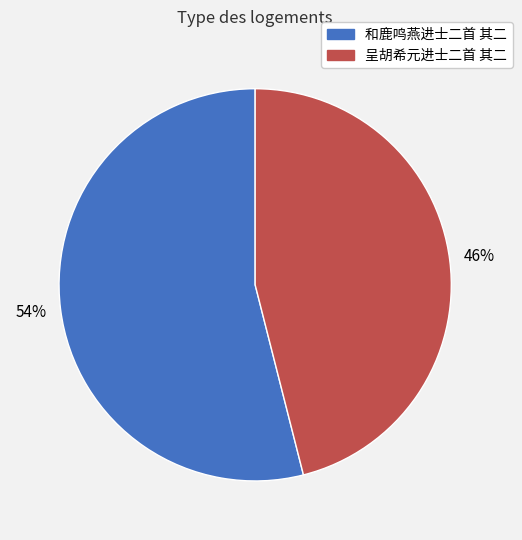

Is 和鹿鸣燕进士二首 其二 the majority of the pie?

Yes